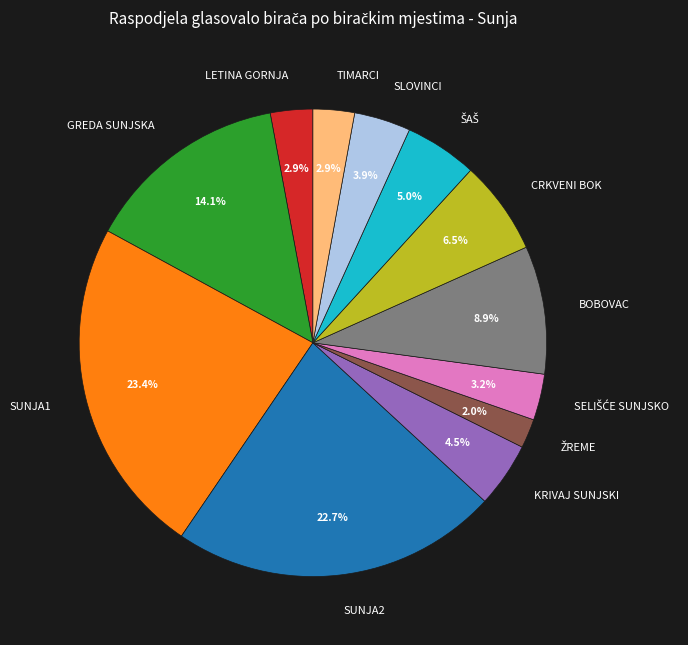

How many segments does this pie chart have?

12